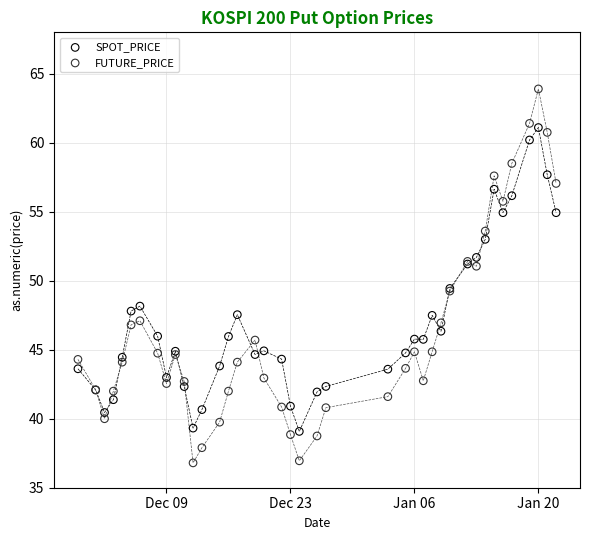

Which series contains the lowest Y value?

FUTURE_PRICE